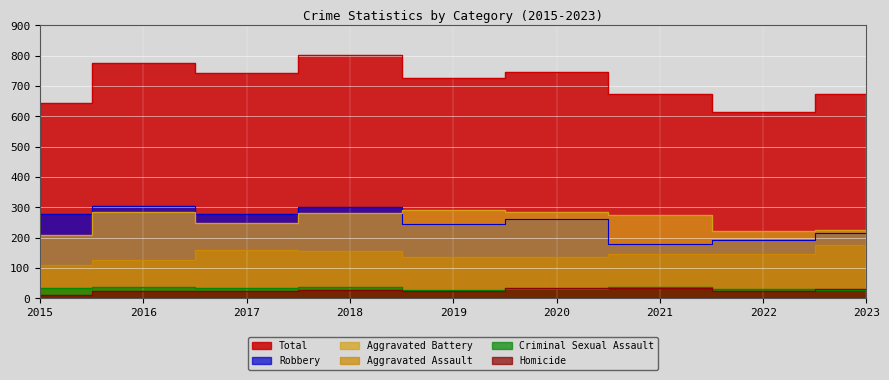

Which label corresponds to the smallest value in the chart?

2015